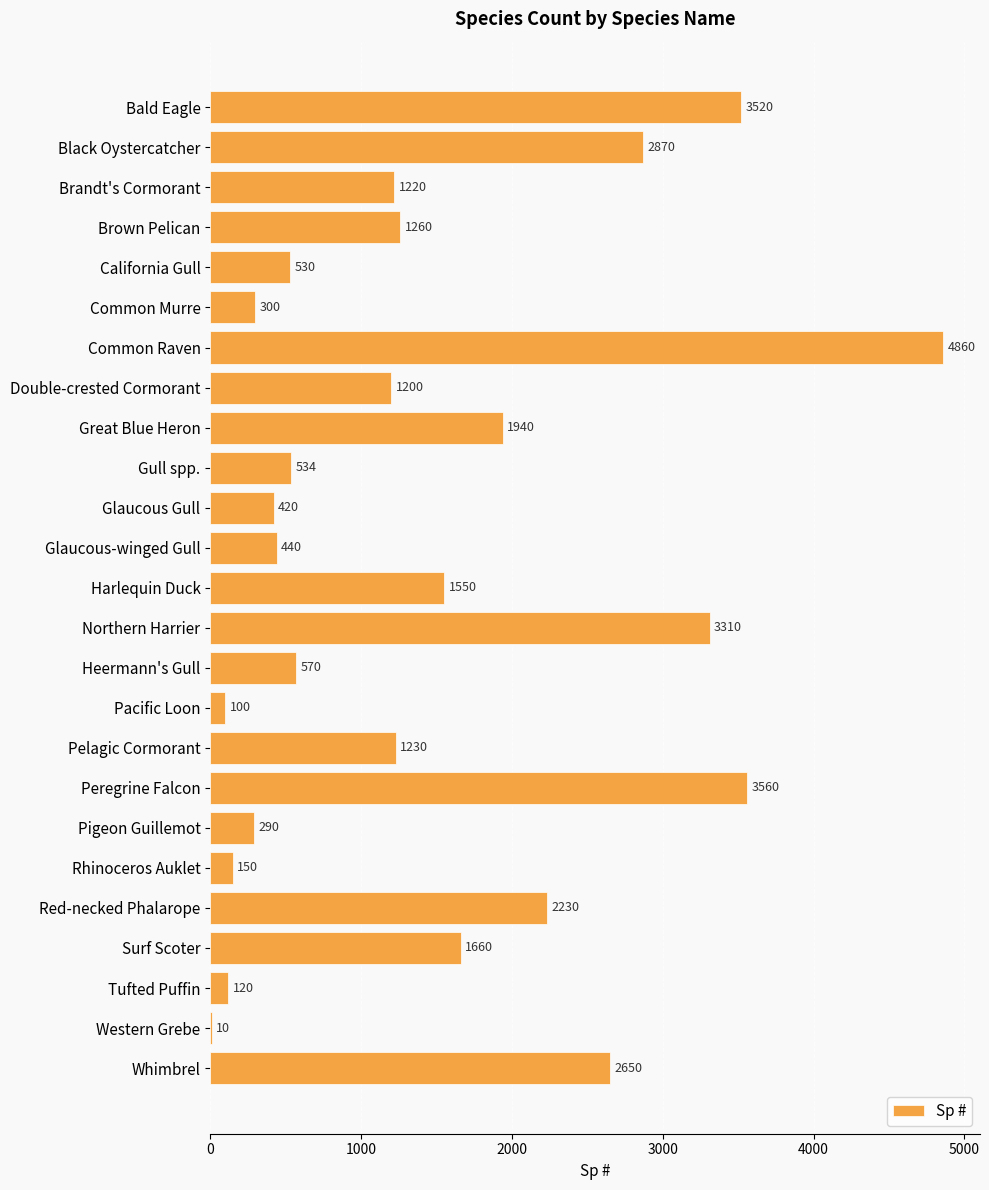

What value does the data have at California Gull, to the nearest 100?

500